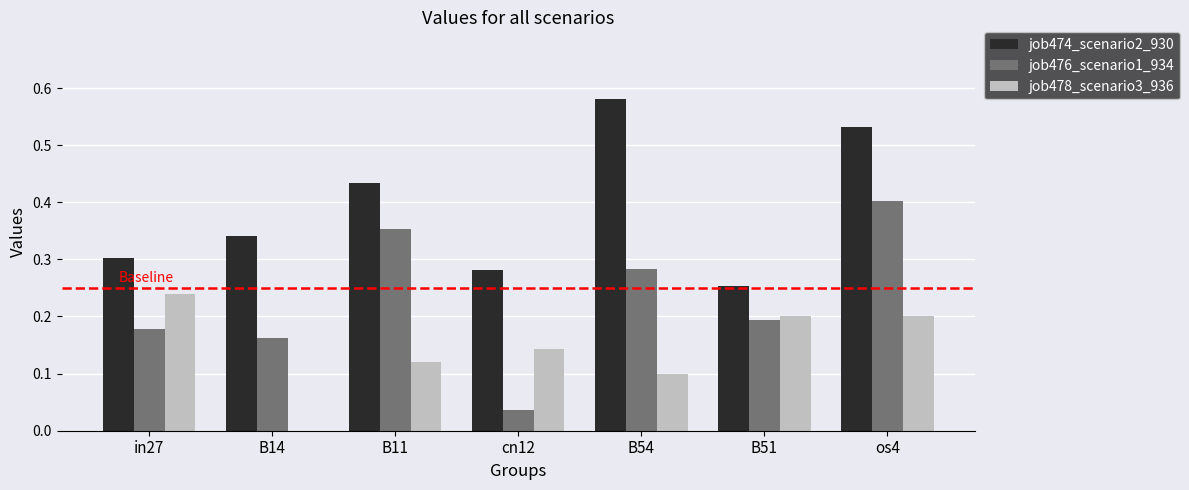

Between B51 and os4, which series saw the biggest shift?

job474_scenario2_930